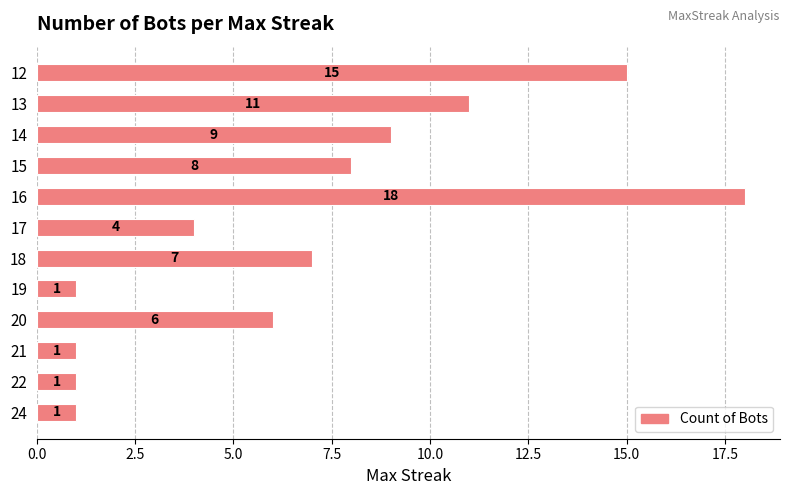

Does the chart contain any negative values?

No